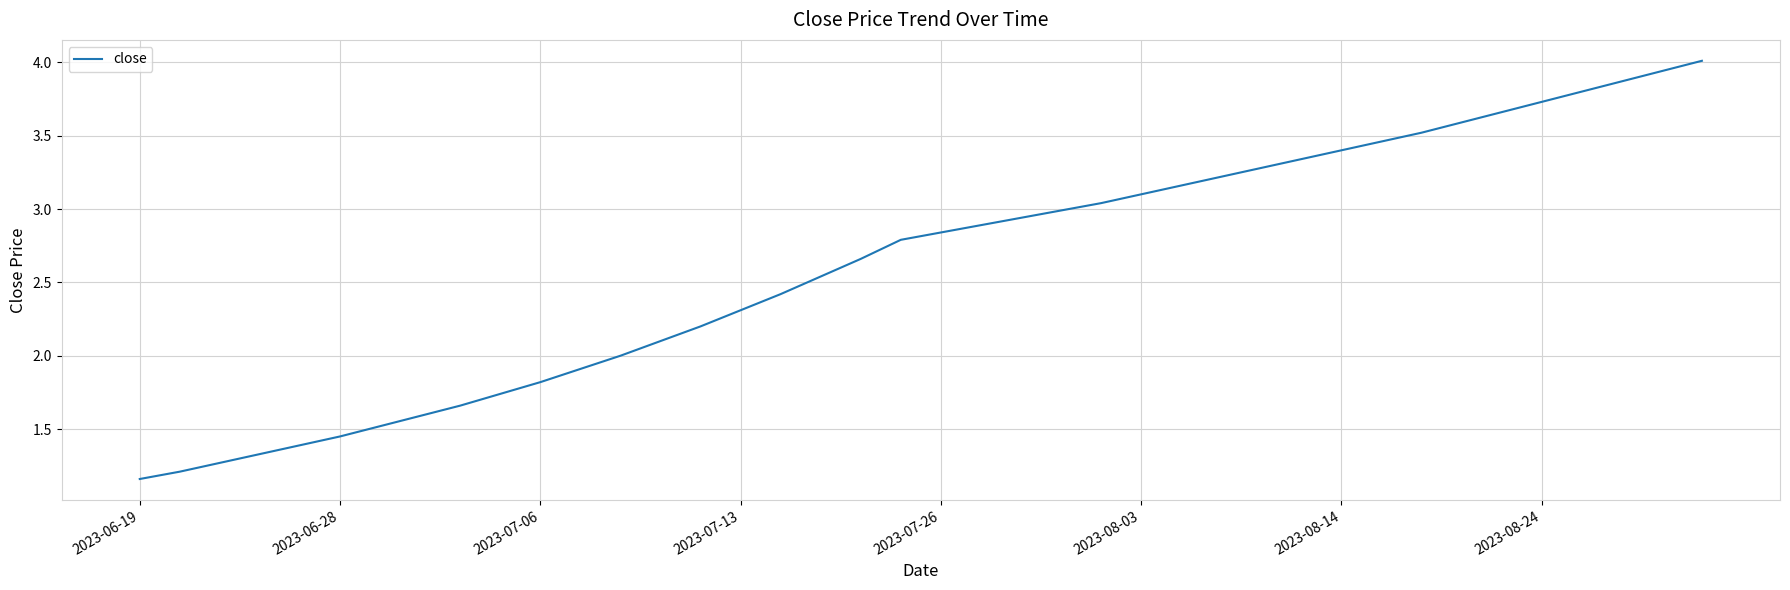

What is the greatest value displayed?

4.0